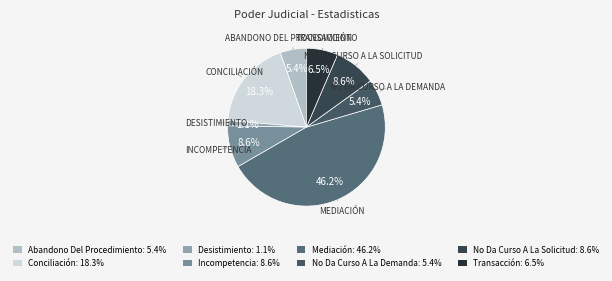

How many slices are in this pie chart?

8